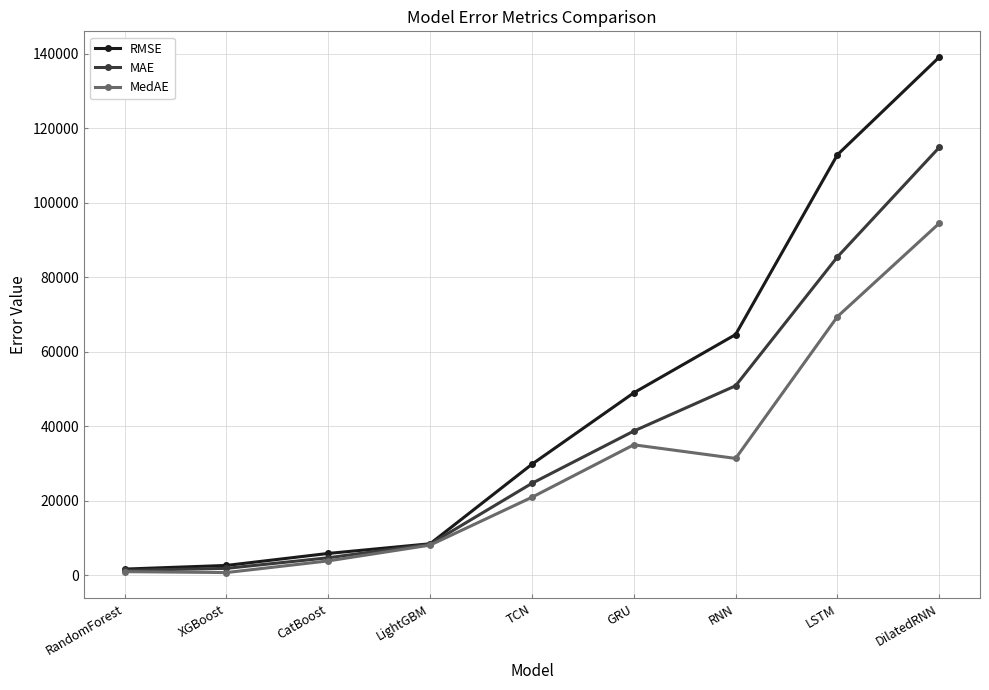

What is the total value across all series at CatBoost?

14372.6